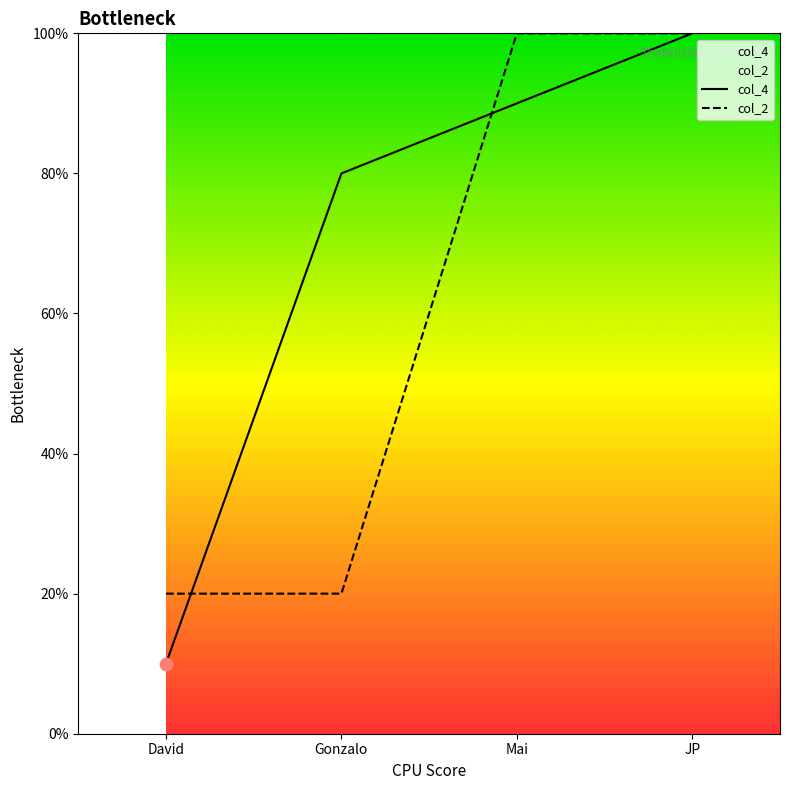

At how many categories does at least one series exceed 6?

3